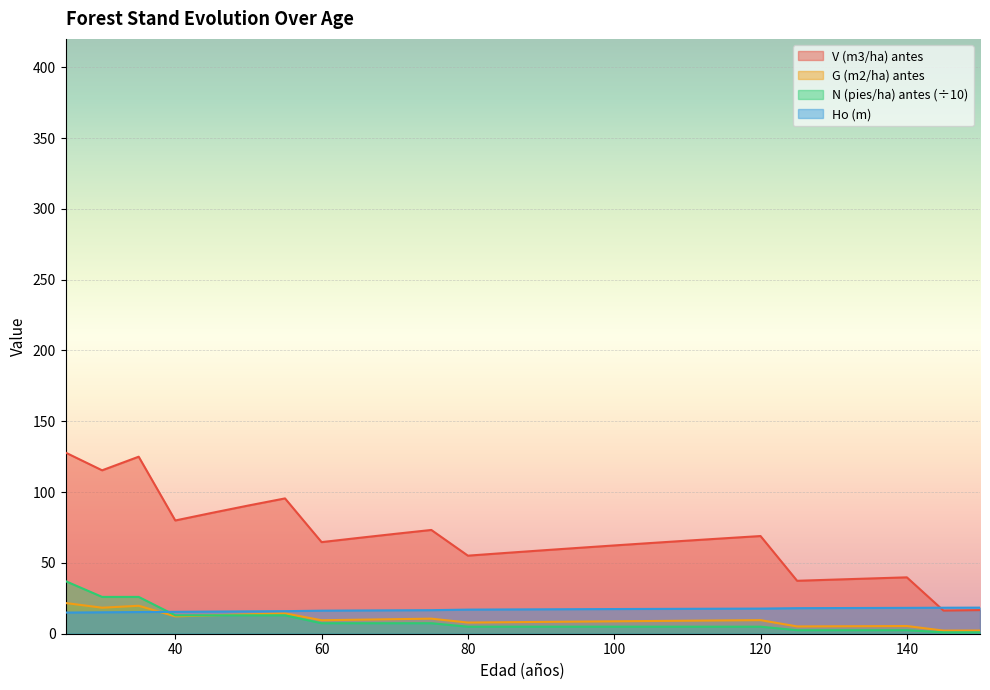

Count the number of categories in the chart.

26